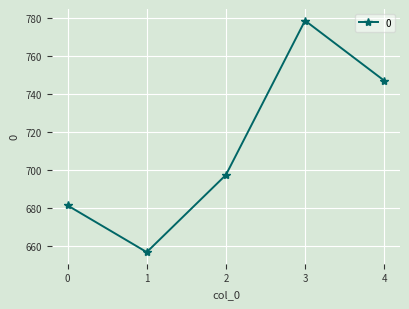

What is the difference between the second highest and minimum values?

90.0